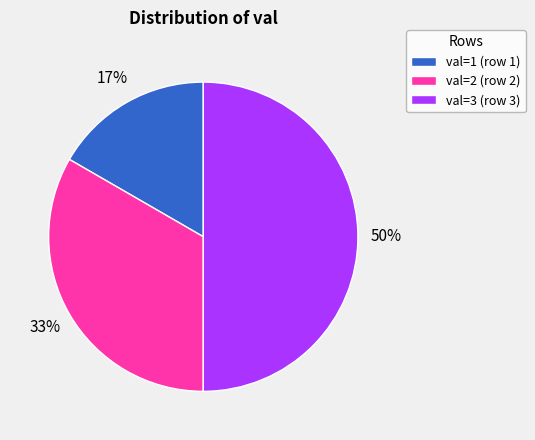

To the nearest percent, what is the average slice percentage?

33%